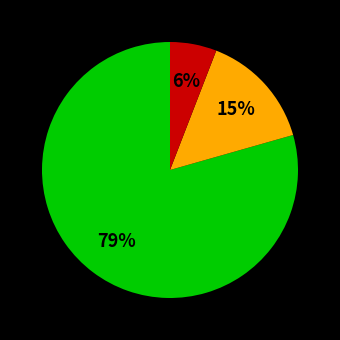

To the nearest percent, what is the average slice percentage?

33%